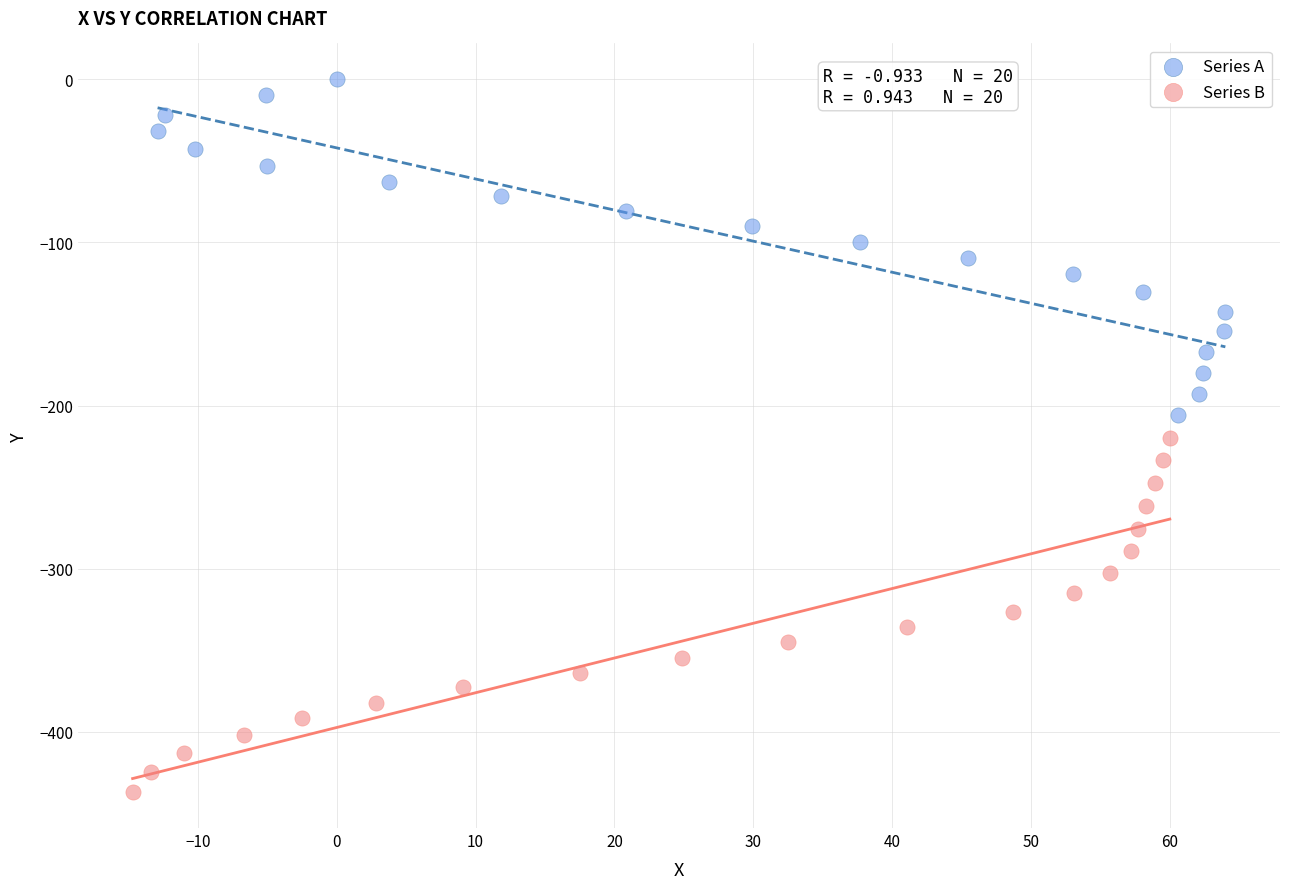

Which series has the widest spread of Y values?

Series B